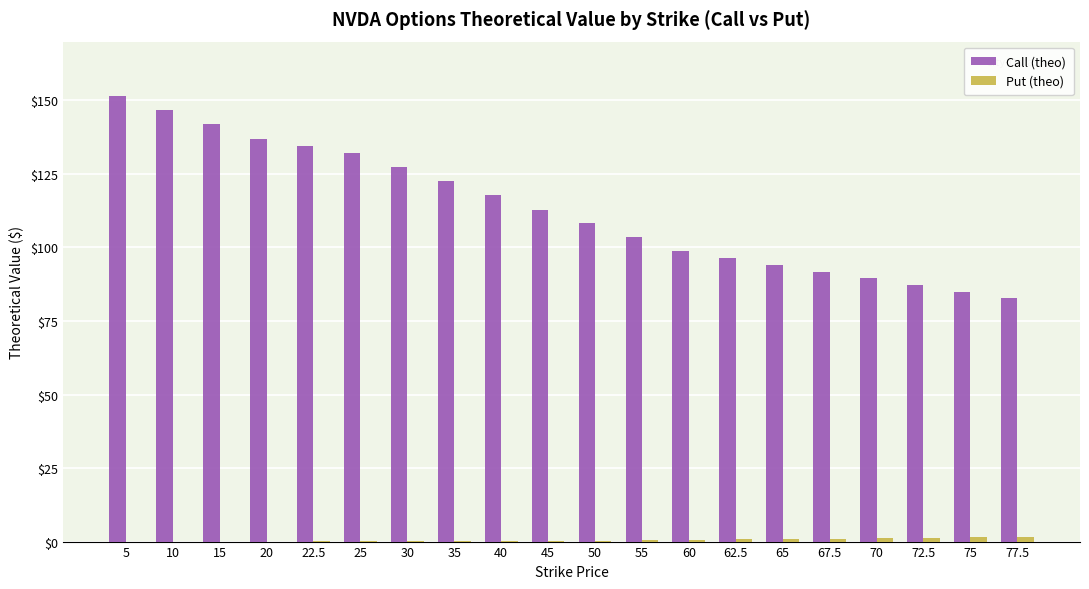

The Call (theo) series shows 176.1 at 30. True or false?

False